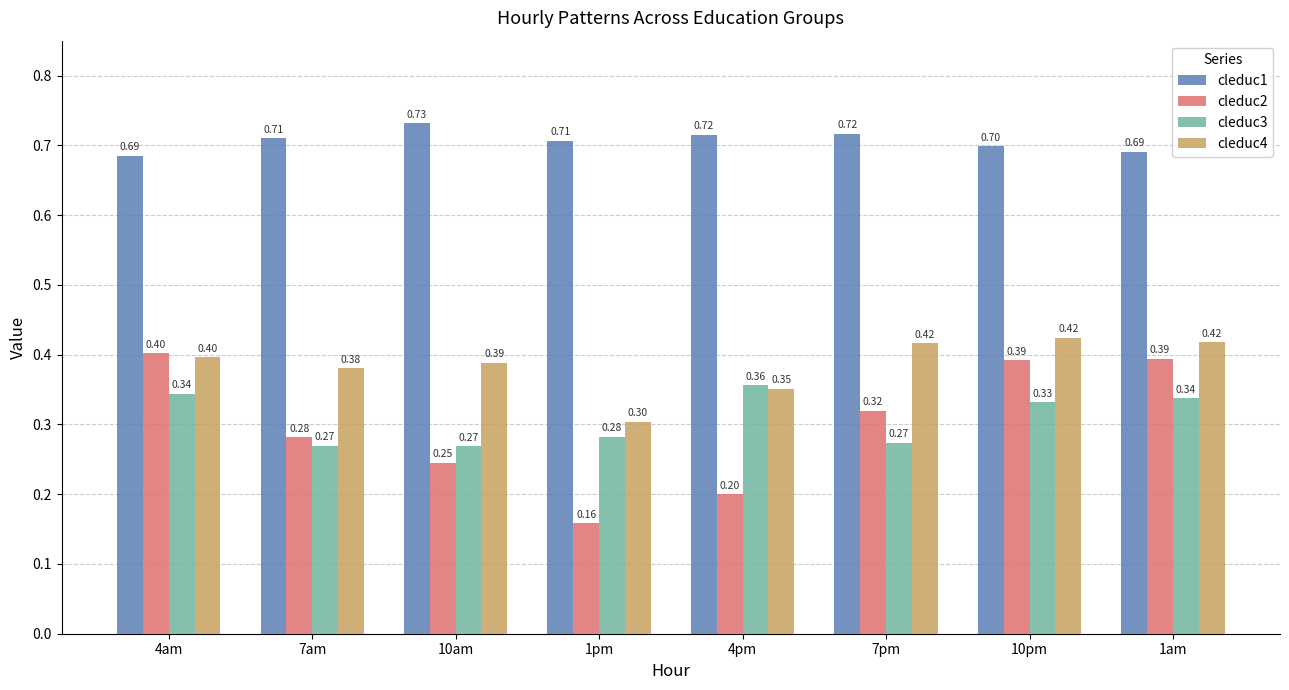

What position from the left is 1pm?

4